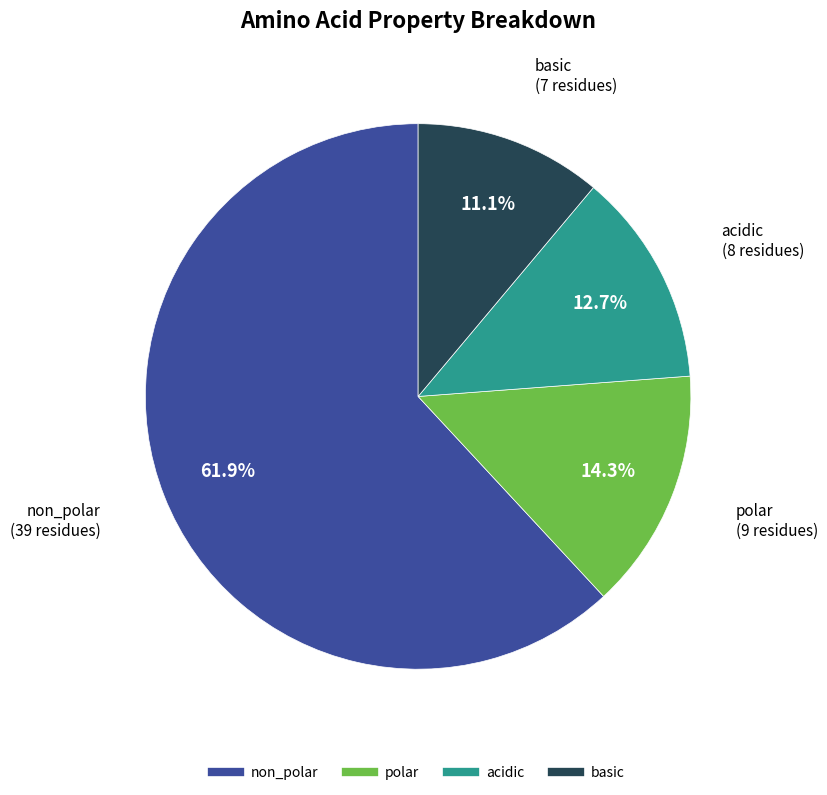

Combined, do polar and basic account for over 50%?

No